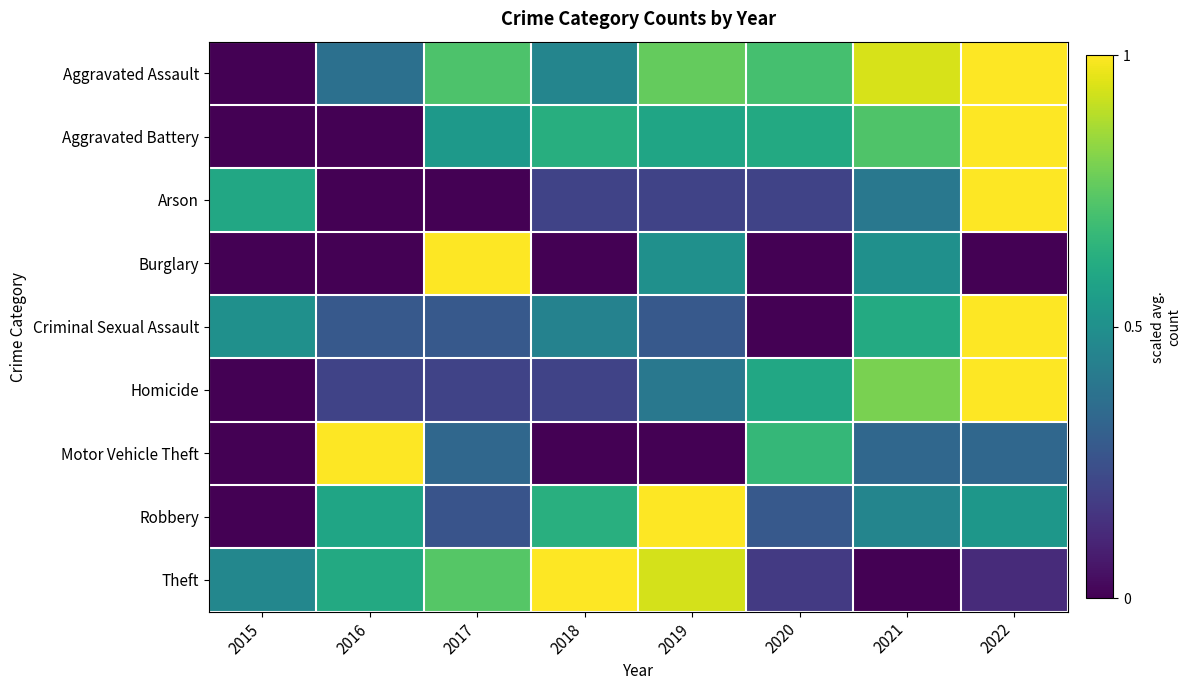

What is the total value across all series at 2017?

4.1